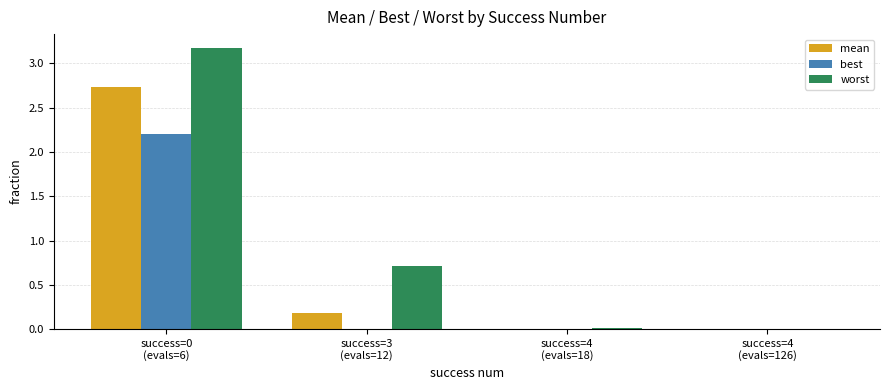

Which series has the largest total across all categories?

worst